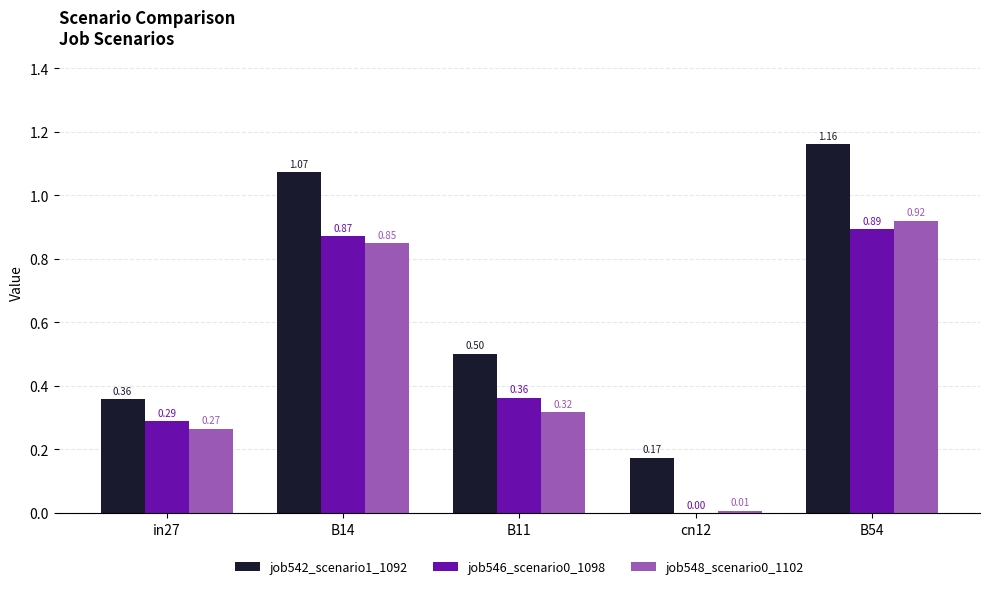

What is the sum of the job542_scenario1_1092 values at B14 and B11?

1.6